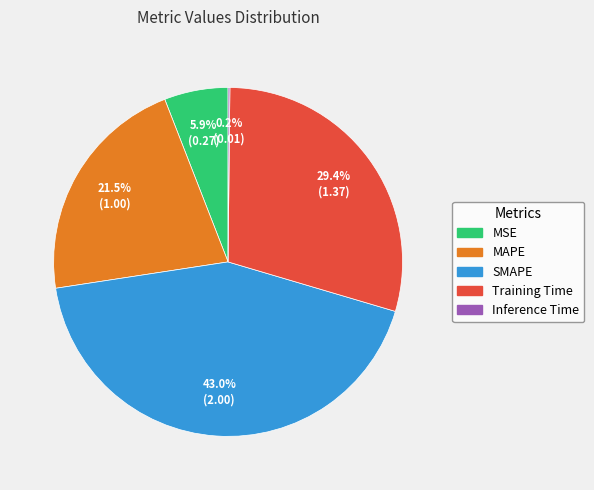

Approximately how many times larger is the value at Training Time compared to SMAPE?

0.7